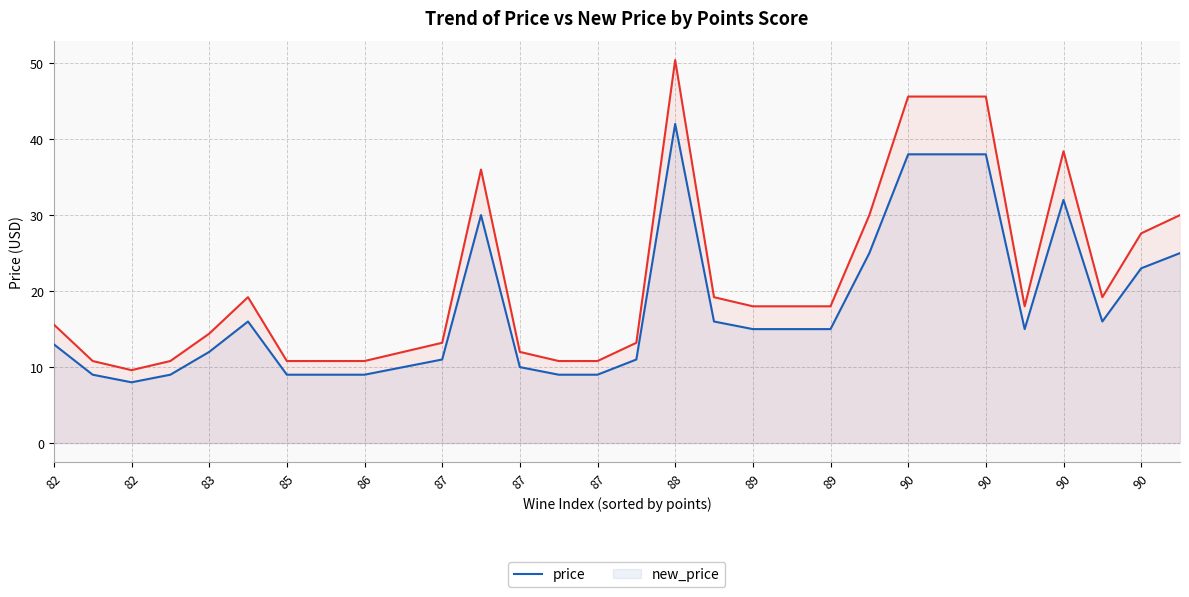

Rank the series by their maximum value, from highest to lowest.

new_price, price